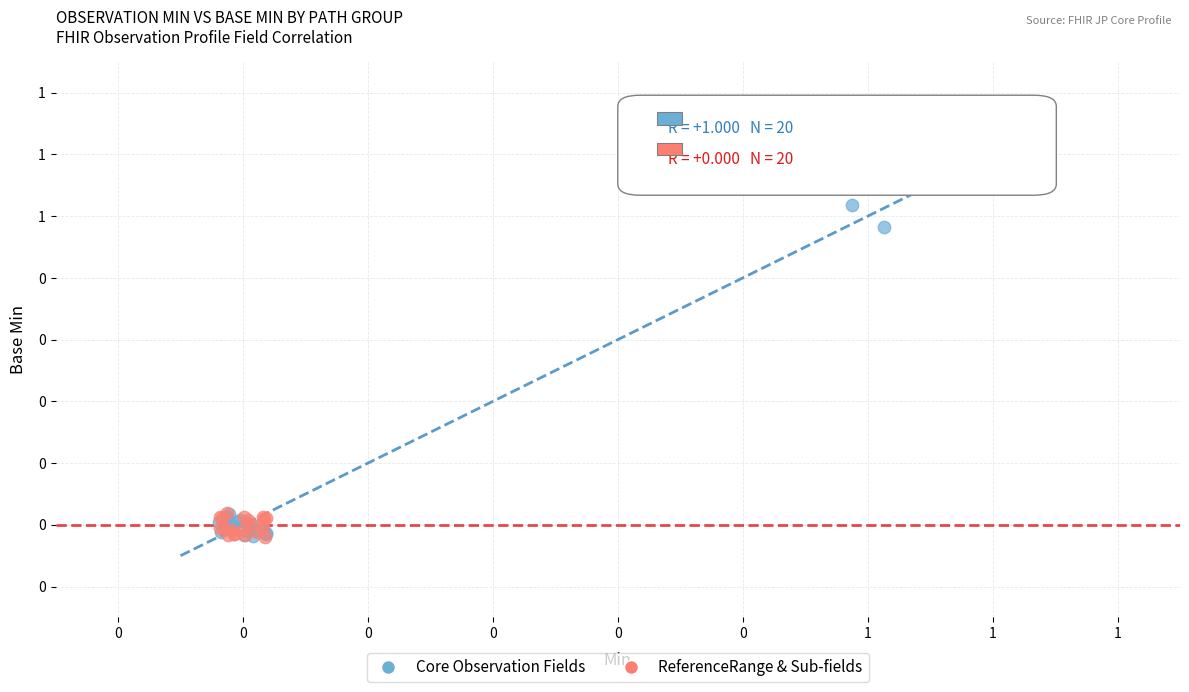

What are all the series names shown in the legend?

Core Observation Fields, ReferenceRange & Sub-fields